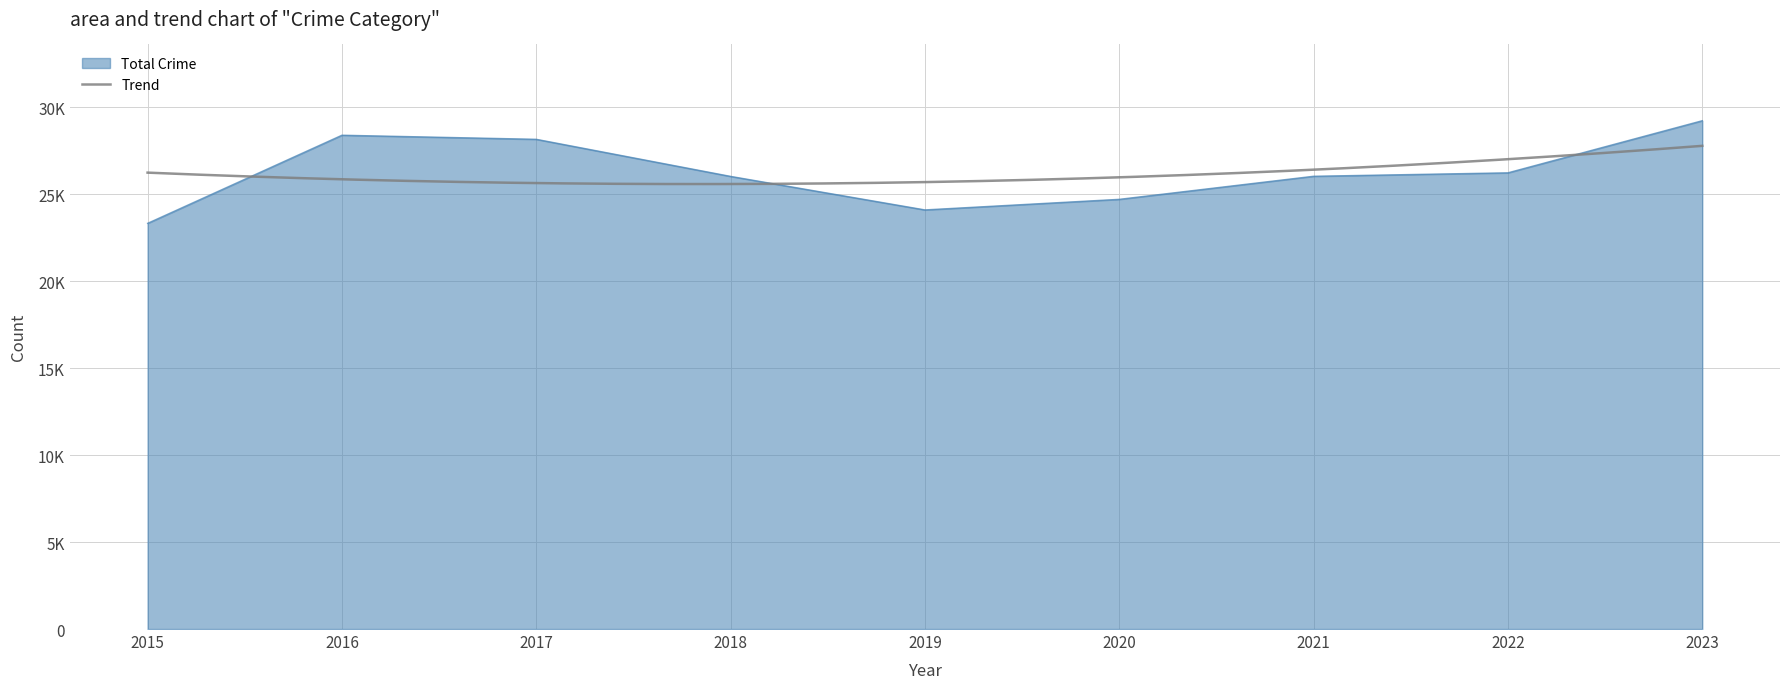

Which category has the lowest value in the Aggravated Assault series?

2015